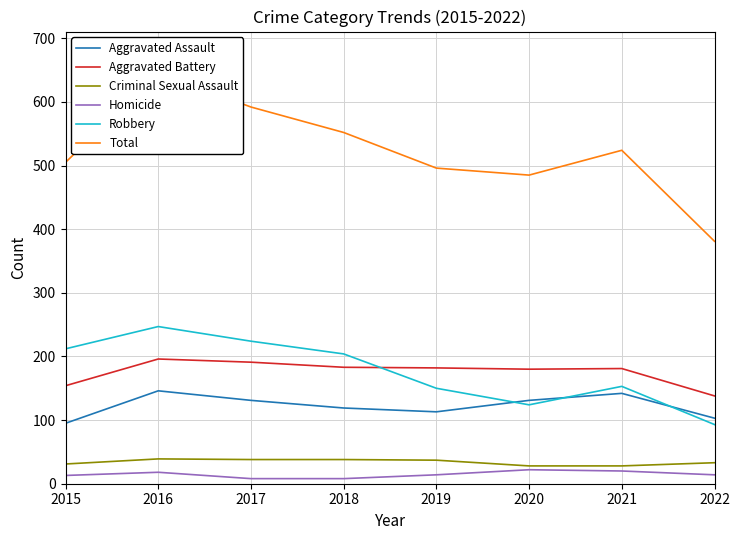

Is the value of Total at 2020 greater than the value of Homicide at 2021?

Yes